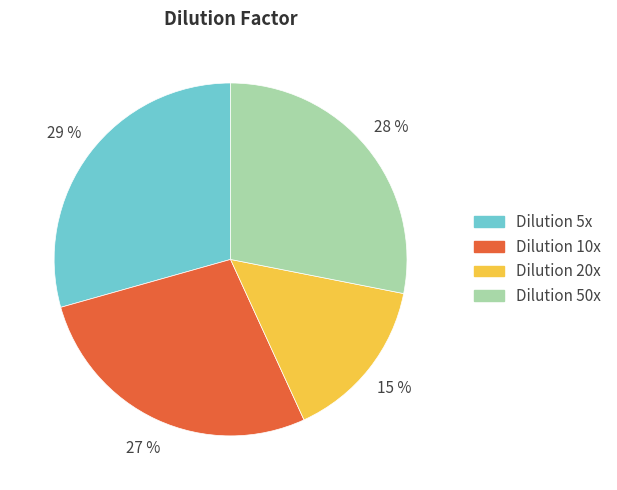

To the nearest percent, what is the average slice percentage?

25%